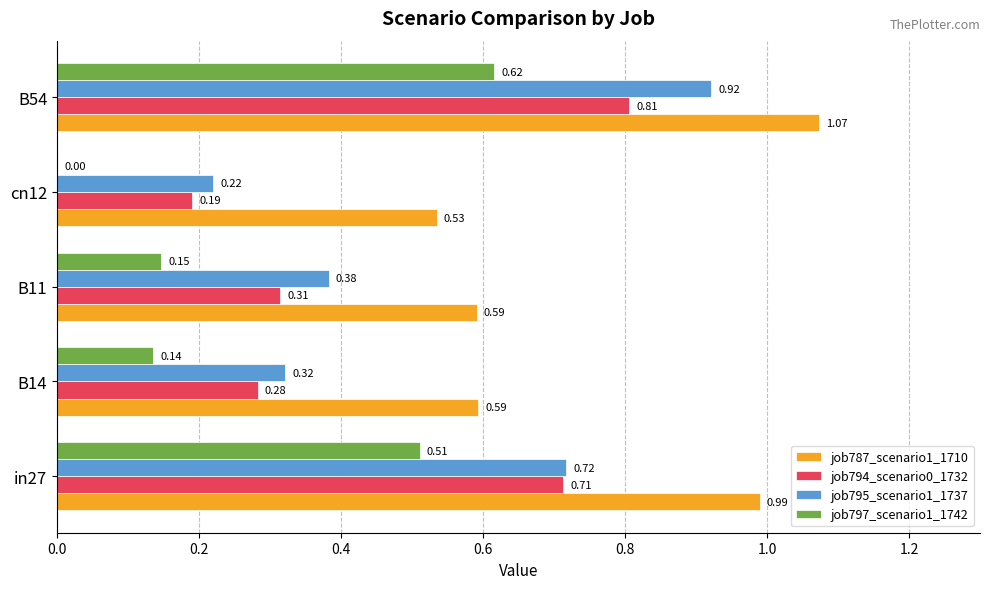

At which category is the sum across all series the highest?

B54